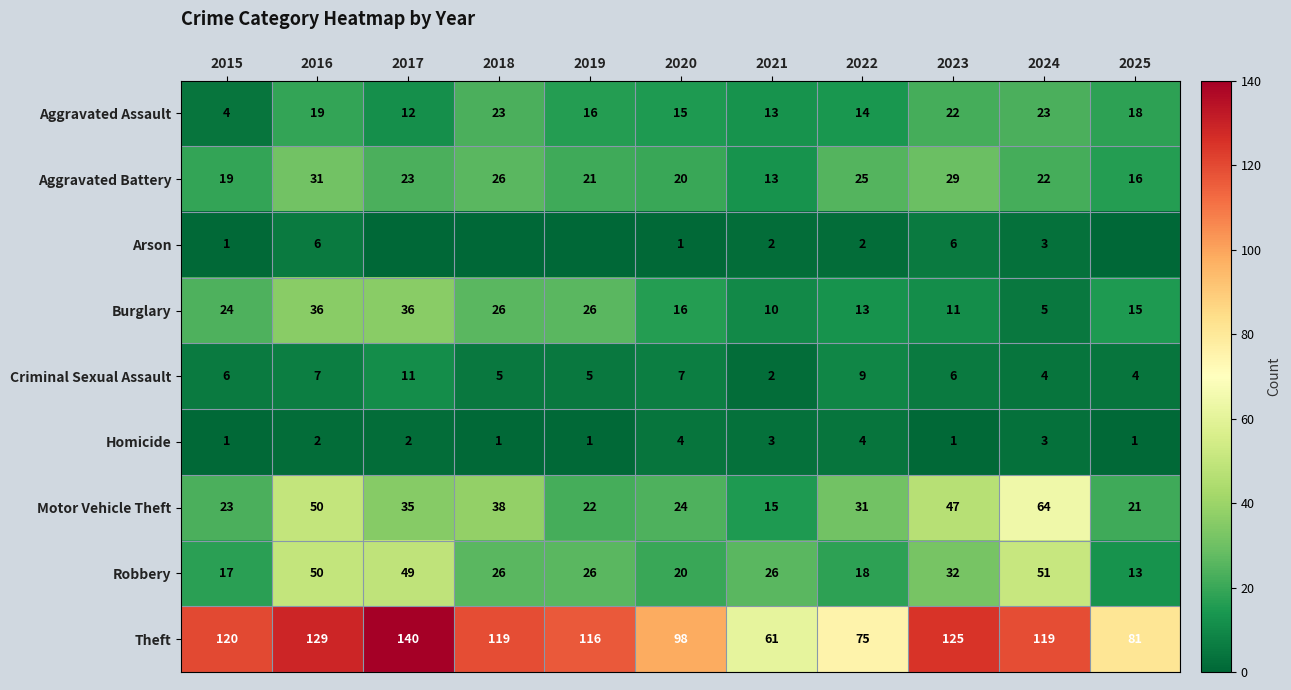

At which category is the sum across all series the highest?

2016